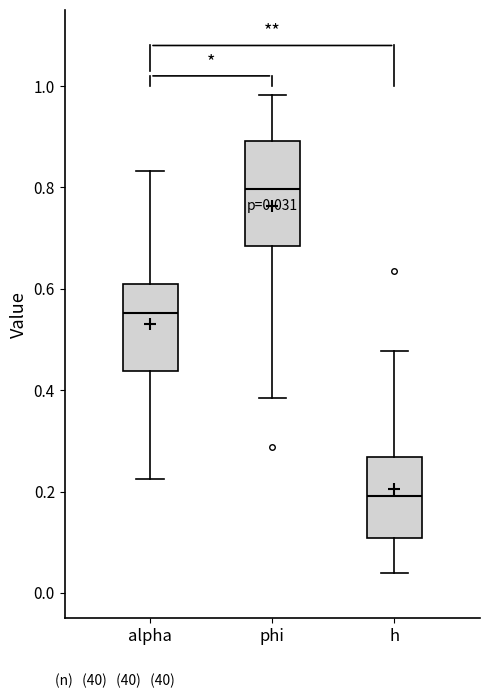

Which box has the lowest median line?

h